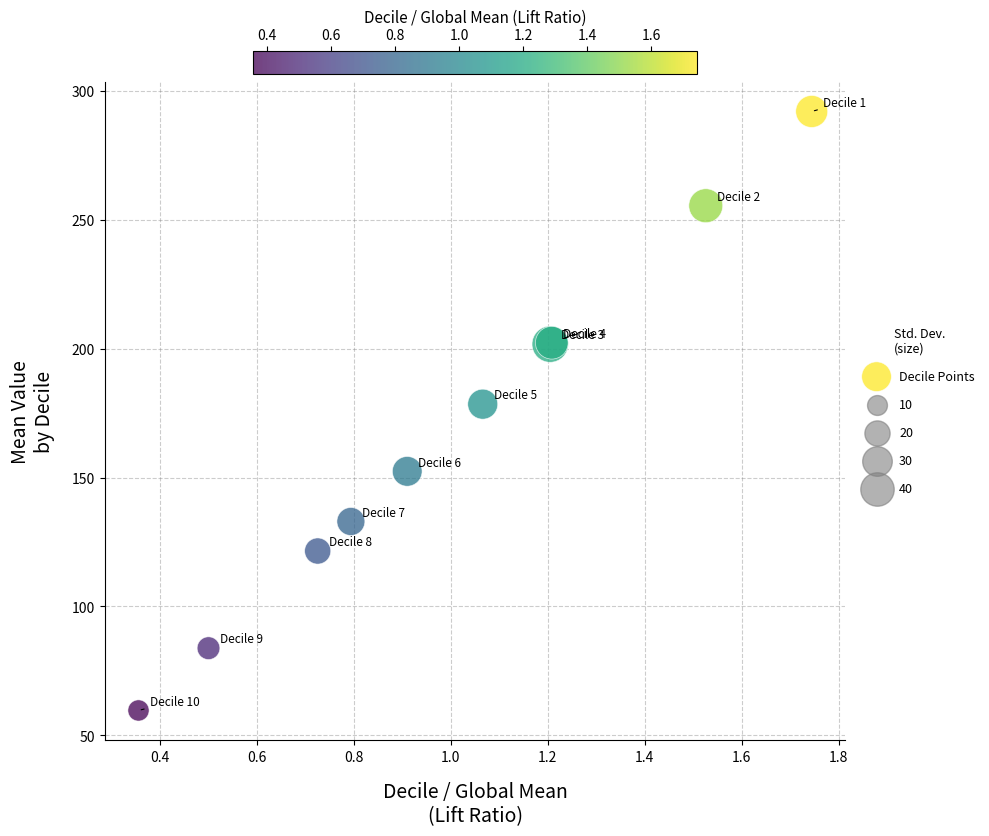

What Y value in the scatter plot is closest to 175?

178.5